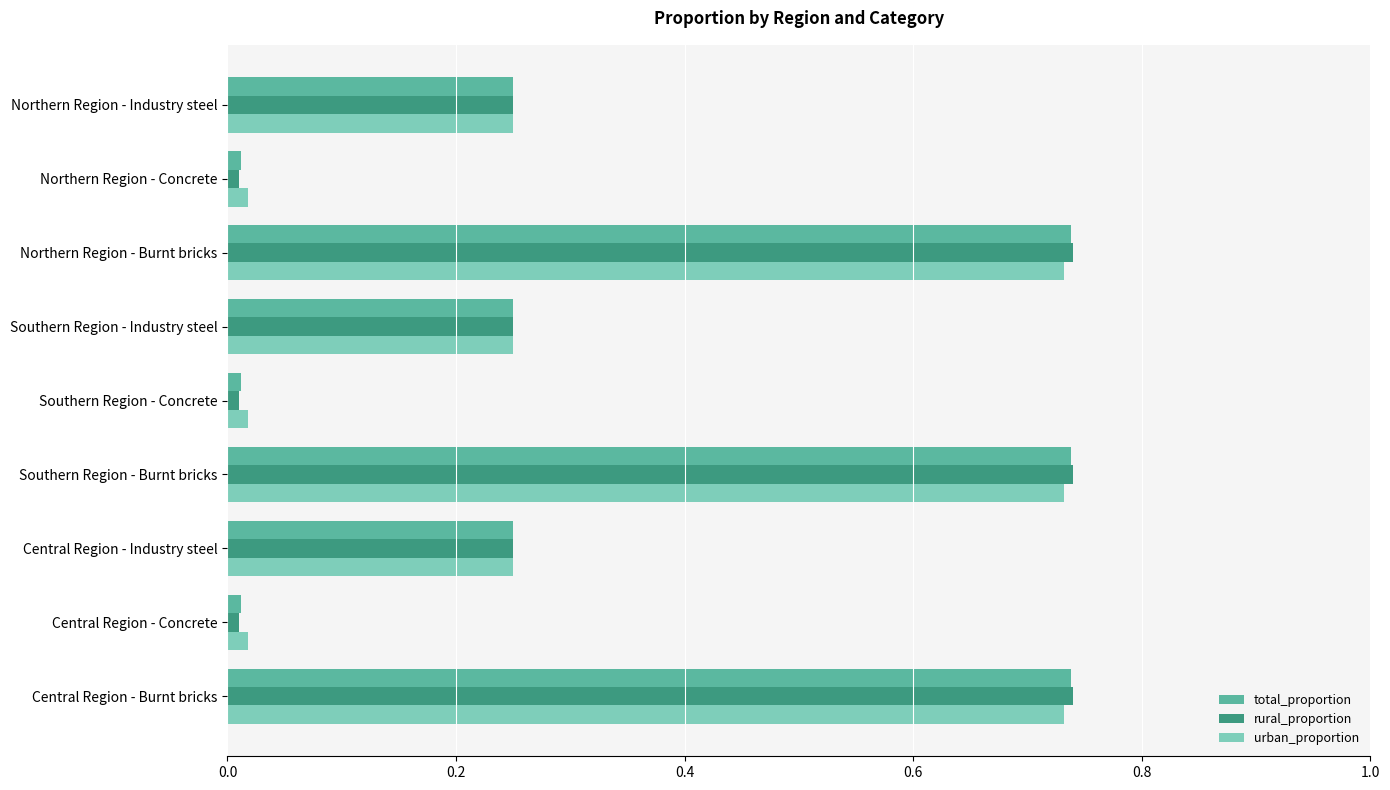

True or false: rural_proportion has a value of 0.1 at Southern Region - Industry steel.

False